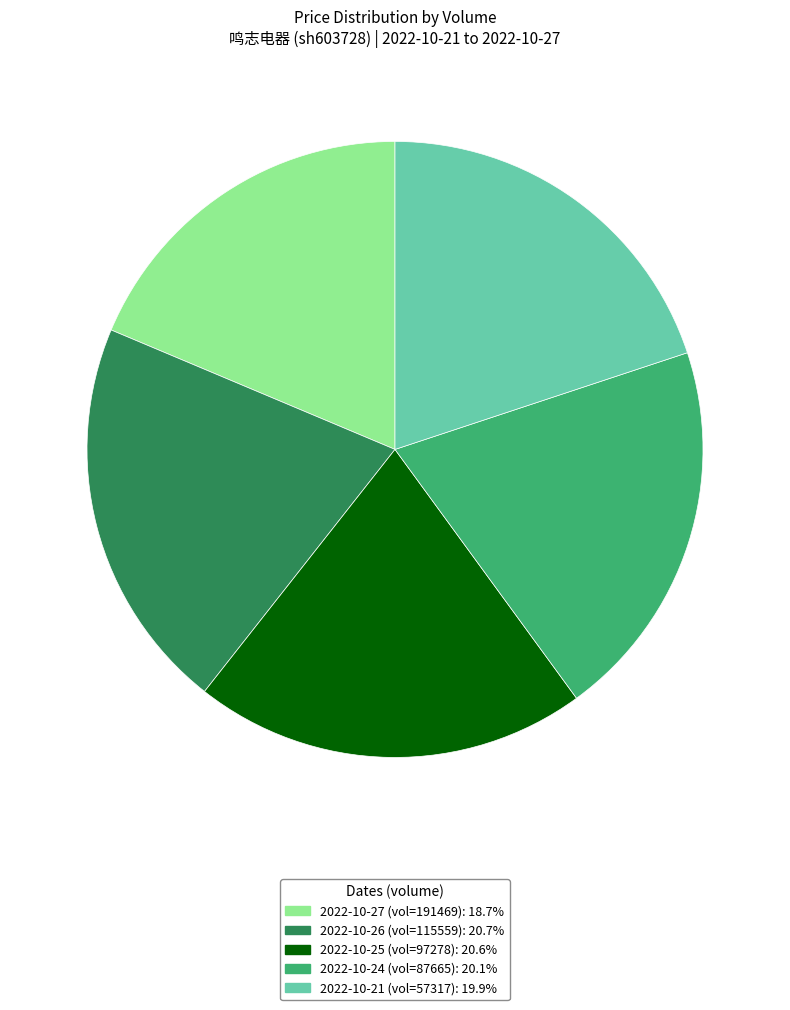

Does any single category account for the majority?

No